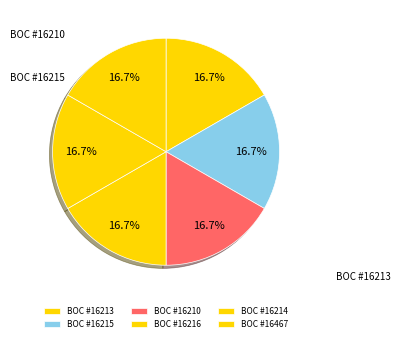

Does any single category account for the majority?

No